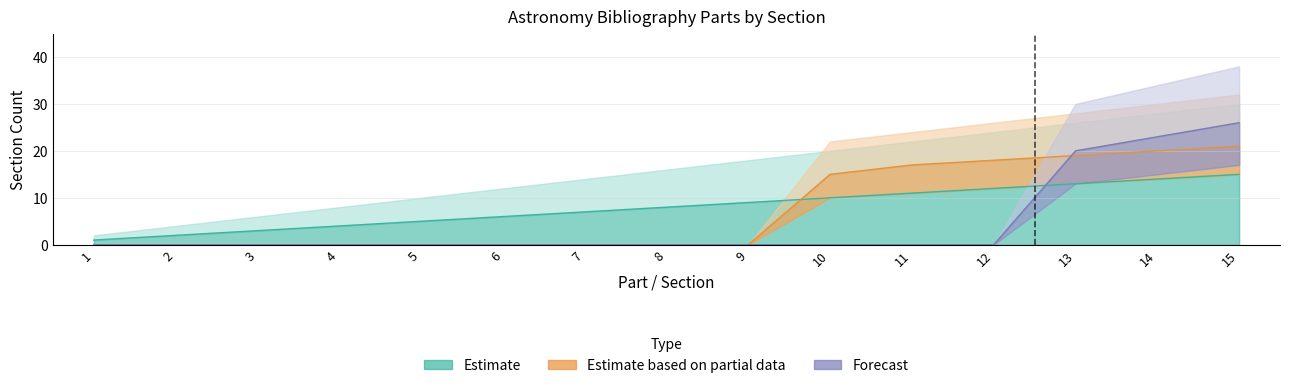

Reading left to right, extract all data points from this chart.

Estimate: 1=1	2=2	3=3	4=4	5=5	6=6	7=7	8=8	9=9	10=10	11=11	12=12	13=13	14=14	15=15
Estimate based on partial data: 1=0	2=0	3=0	4=0	5=0	6=0	7=0	8=0	9=0	10=15	11=17	12=18	13=19	14=20	15=21
Forecast: 1=0	2=0	3=0	4=0	5=0	6=0	7=0	8=0	9=0	10=0	11=0	12=0	13=20	14=23	15=26